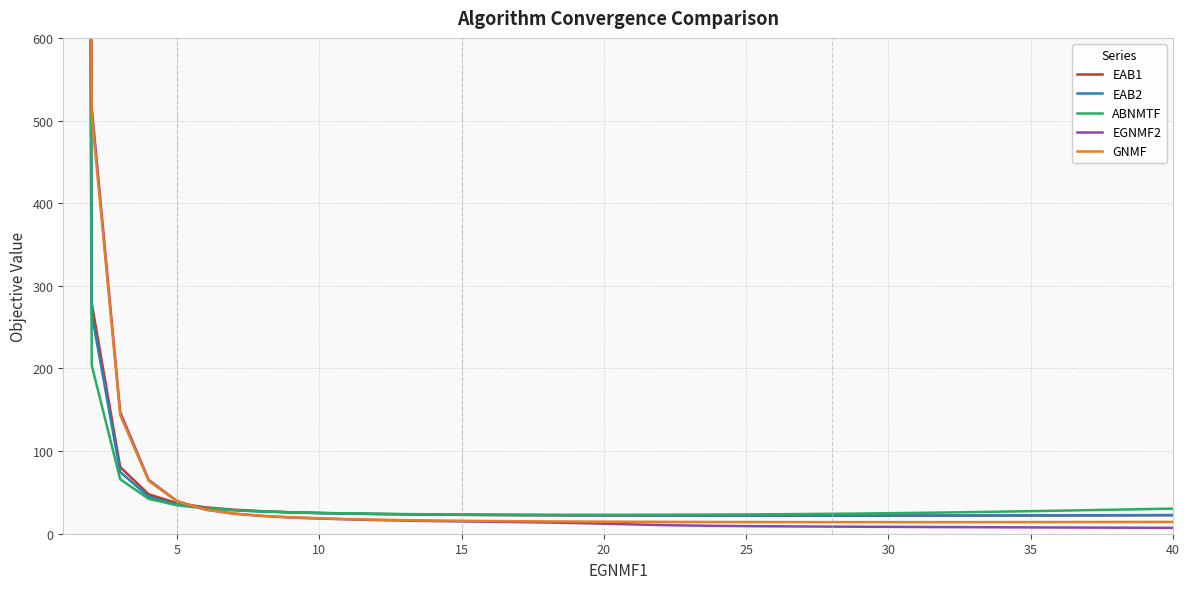

Where do EAB1 and EGNMF2 first cross each other?

20 and 25